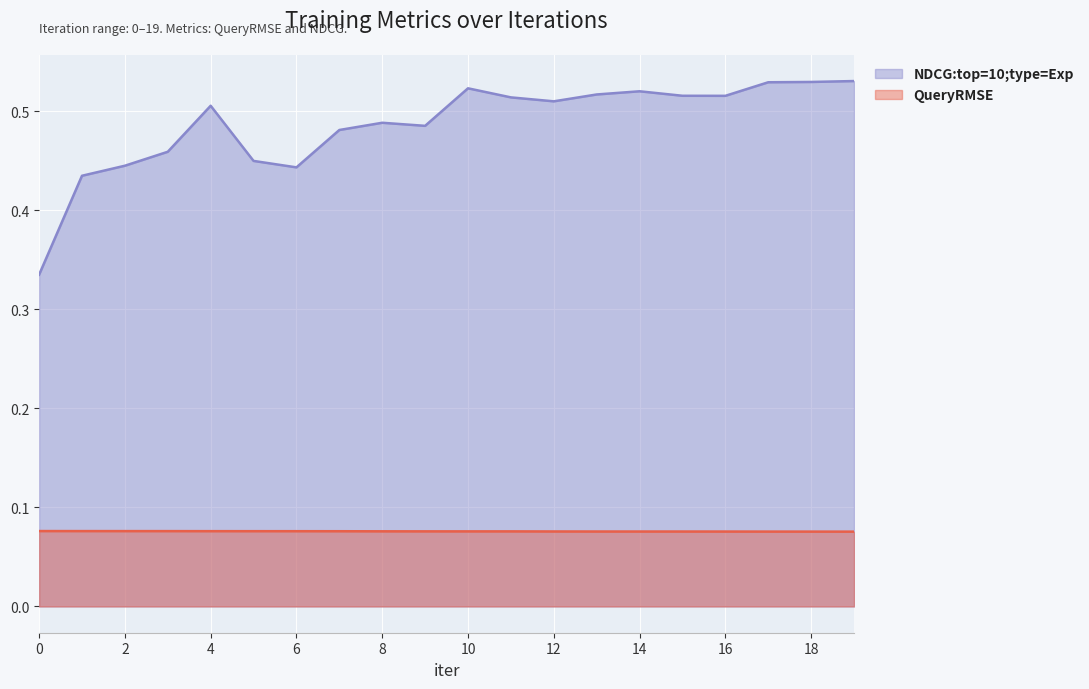

What is the value of the QueryRMSE point at the 12th from the left?

0.1